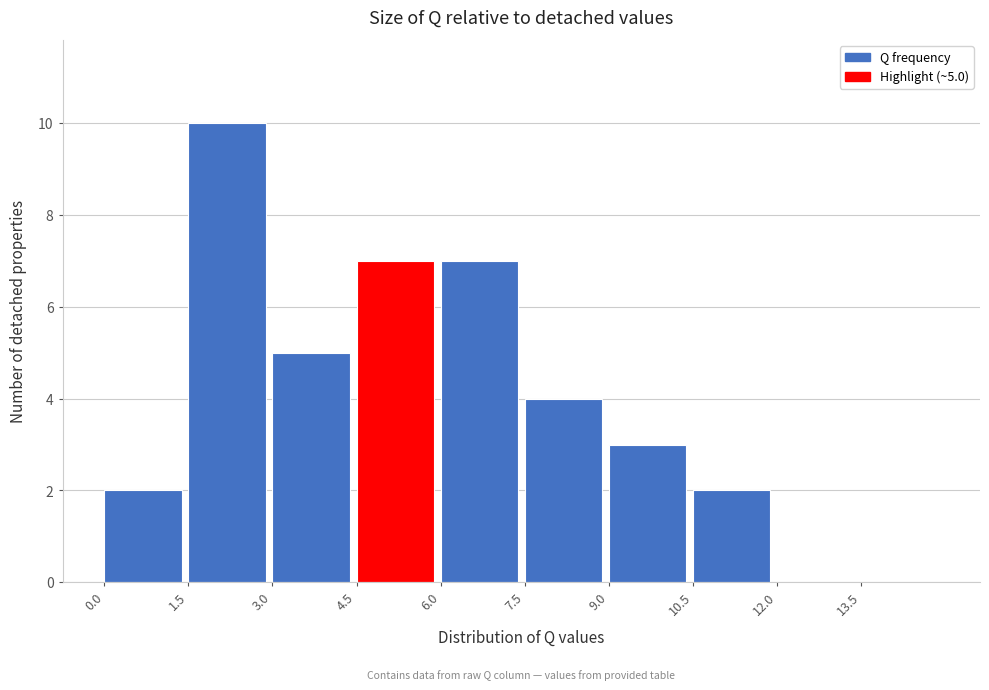

Over which range of the x-axis is the bar tallest?

1.5 to 3.0